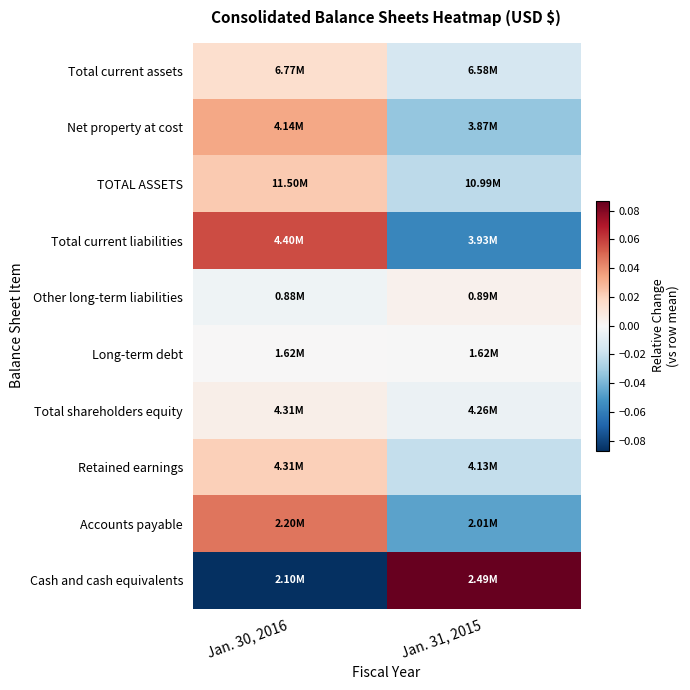

What is the greatest value displayed?

0.1